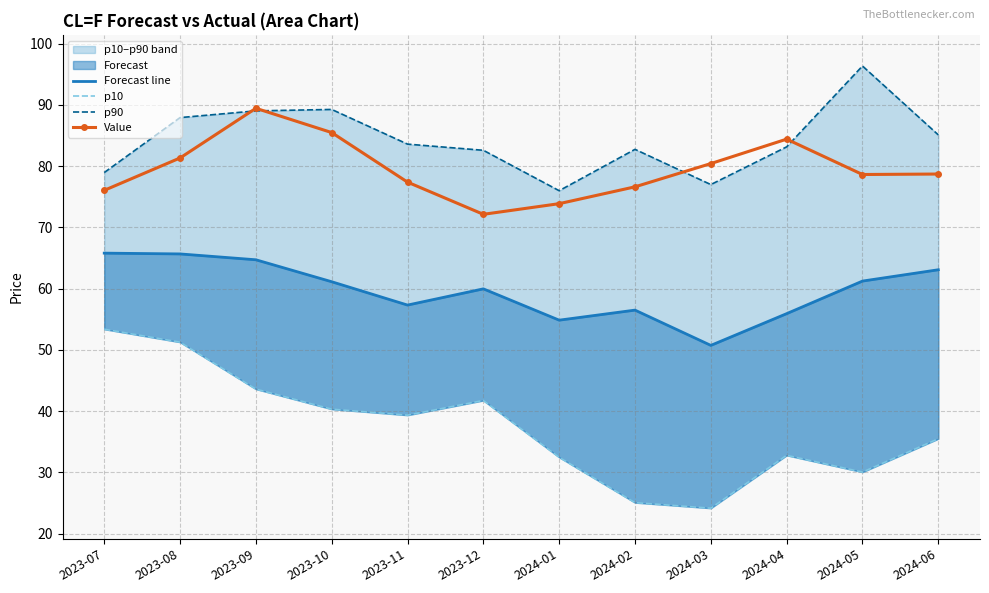

The Forecast line series shows 25.3 at 2023-11. True or false?

False